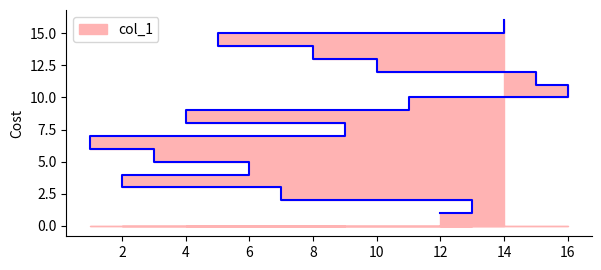

What is the greatest value displayed?

16